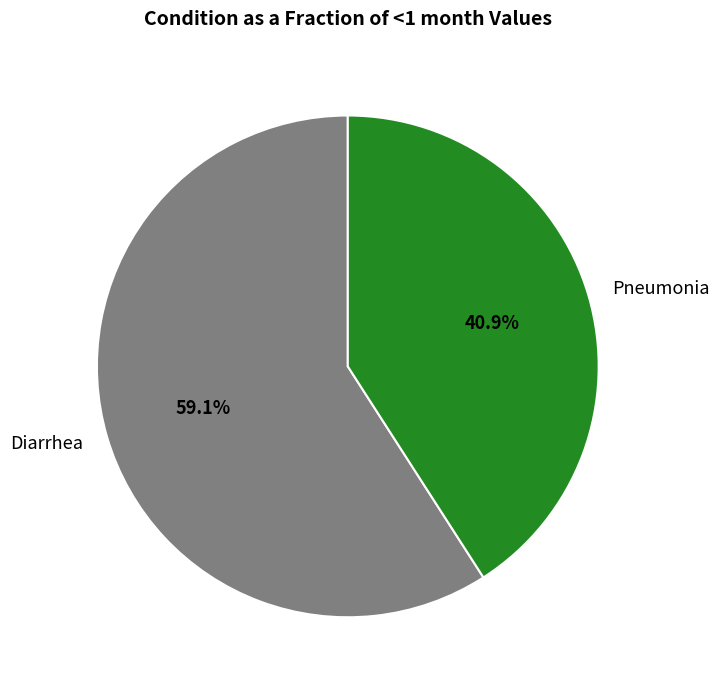

Do Pneumonia and Diarrhea together represent more than half of the pie?

Yes